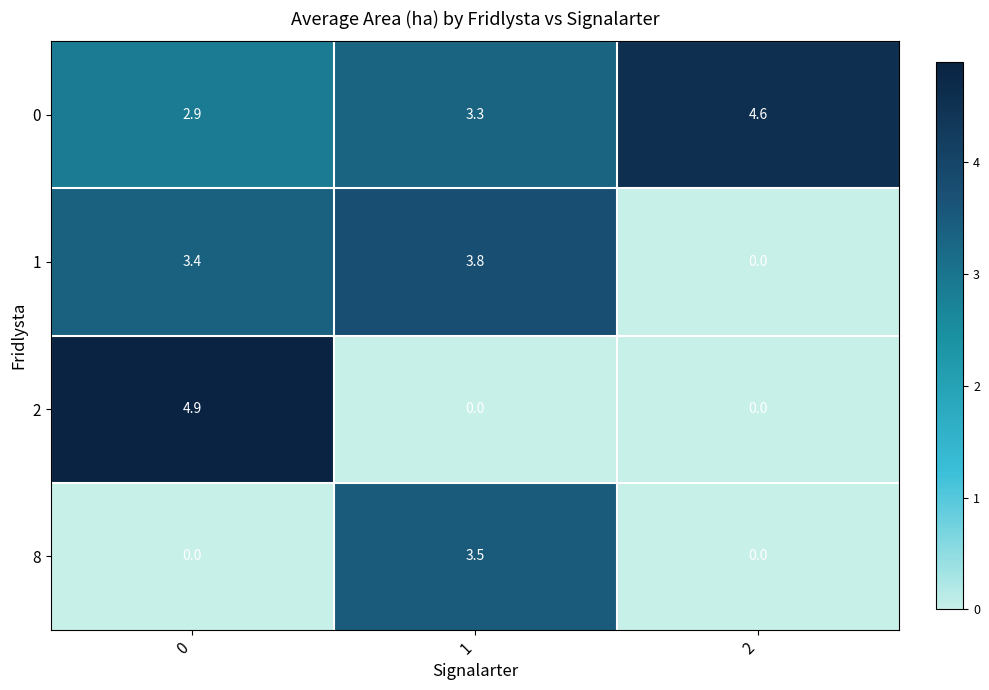

Reading left to right, what are all the values shown in this chart?

0: 0=2.9	1=3.3	2=4.6
1: 0=3.4	1=3.8	2=0.0
2: 0=4.9	1=0.0	2=0.0
8: 0=0.0	1=3.5	2=0.0